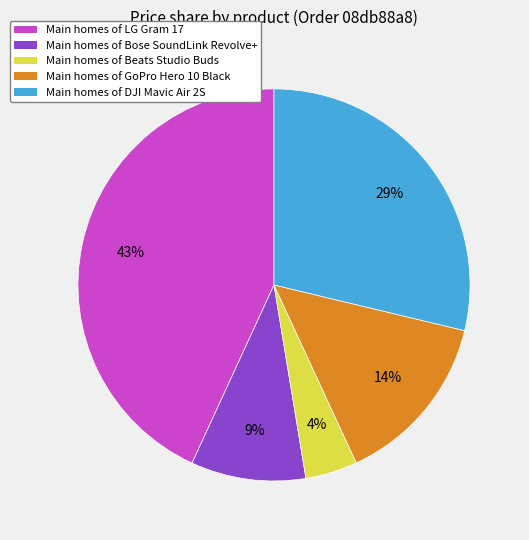

Between Main homes of LG Gram 17 and Main homes of DJI Mavic Air 2S, which is larger?

Main homes of LG Gram 17